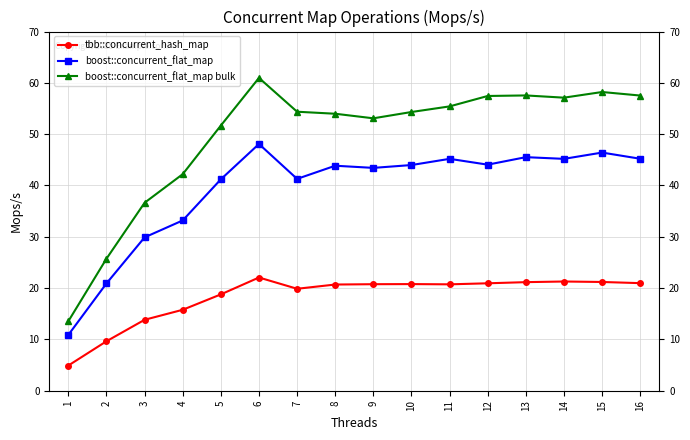

Read the tbb::concurrent_hash_map value at 6.

22.1